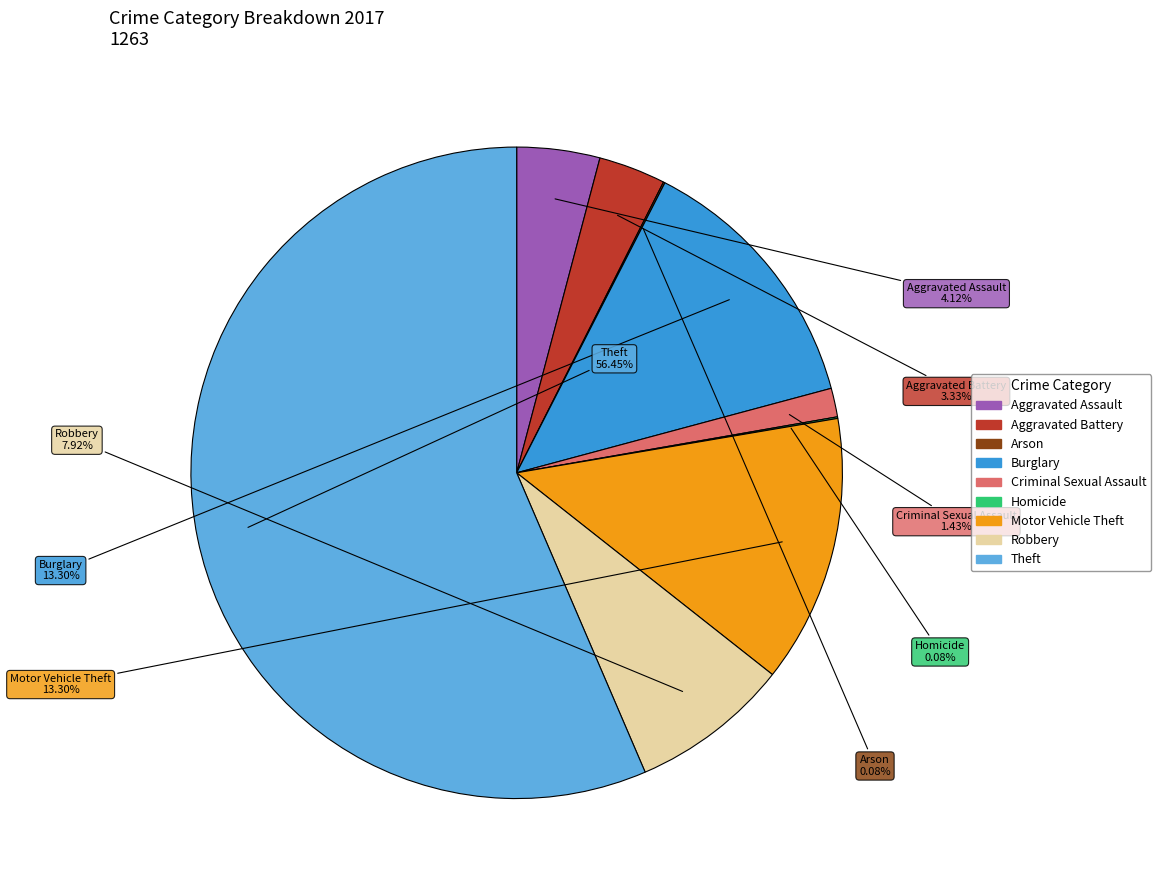

Which category has the biggest portion of the pie?

Theft